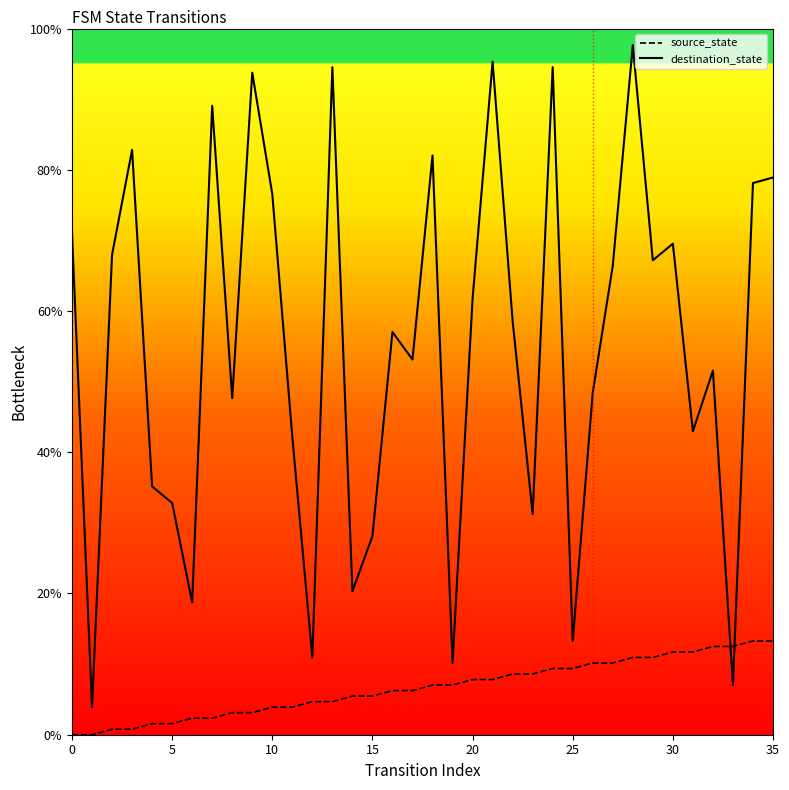

Which series has the largest range (max minus min)?

destination_state